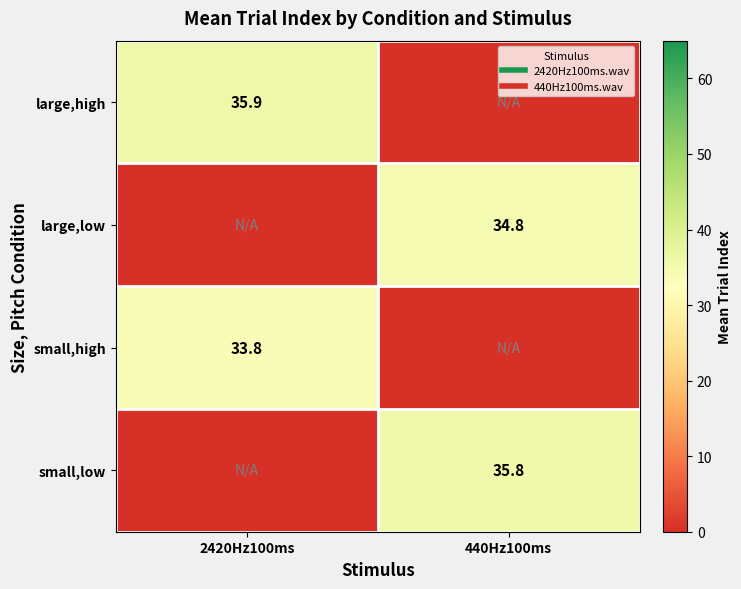

The value of small,low at 440Hz100ms is 12.3. True or false?

False